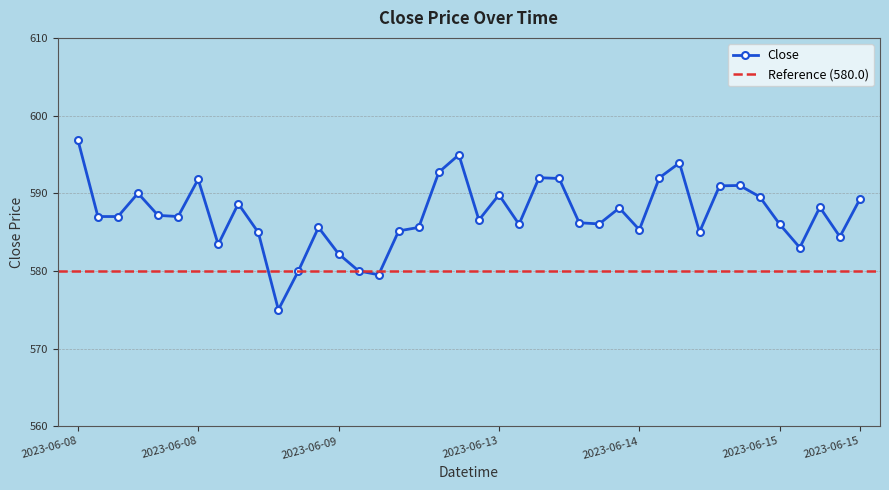

Where is the data nearest to the value 585?

2023-06-14 12:15